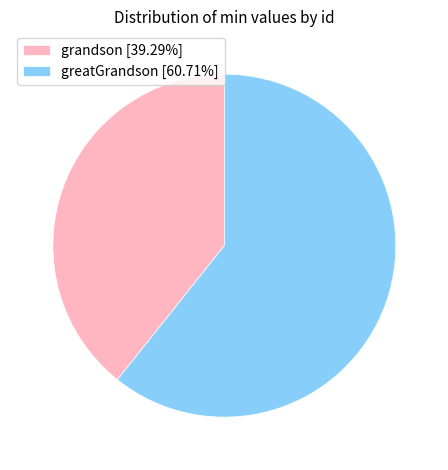

How many segments does this pie chart have?

2